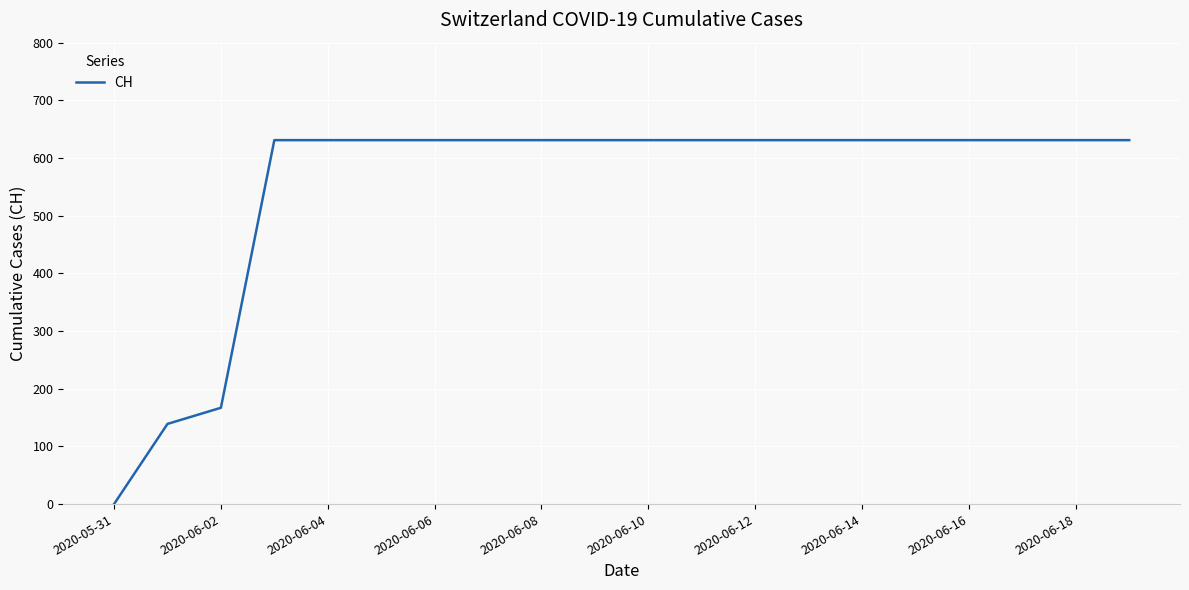

What is the maximum value shown in the chart?

631